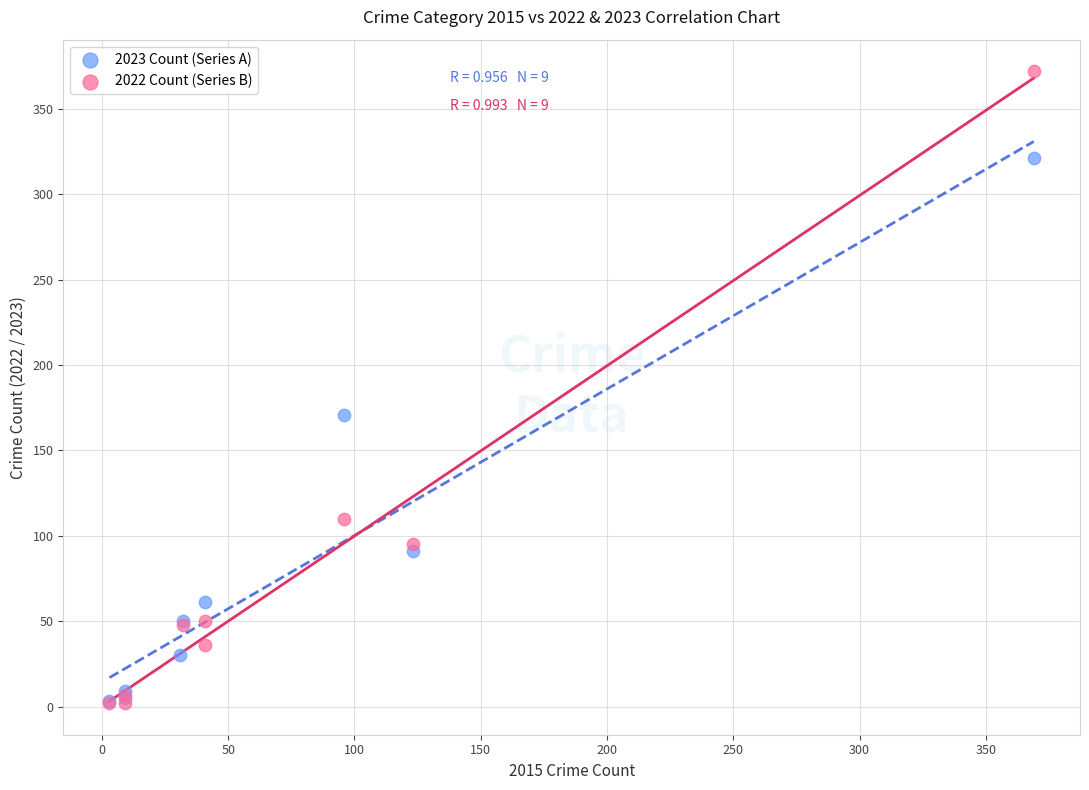

Which series has the widest spread of Y values?

2022 Count (Series B)